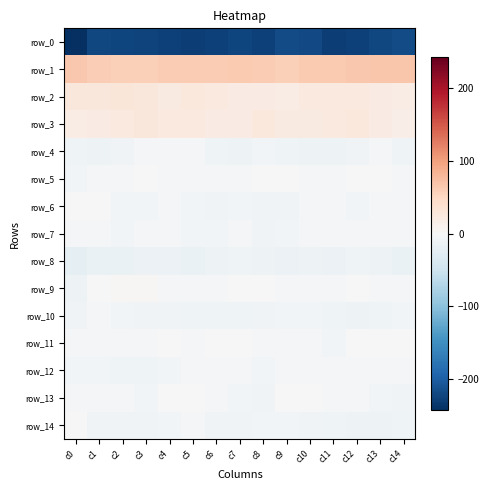

At which category is the sum across all series the highest?

c10